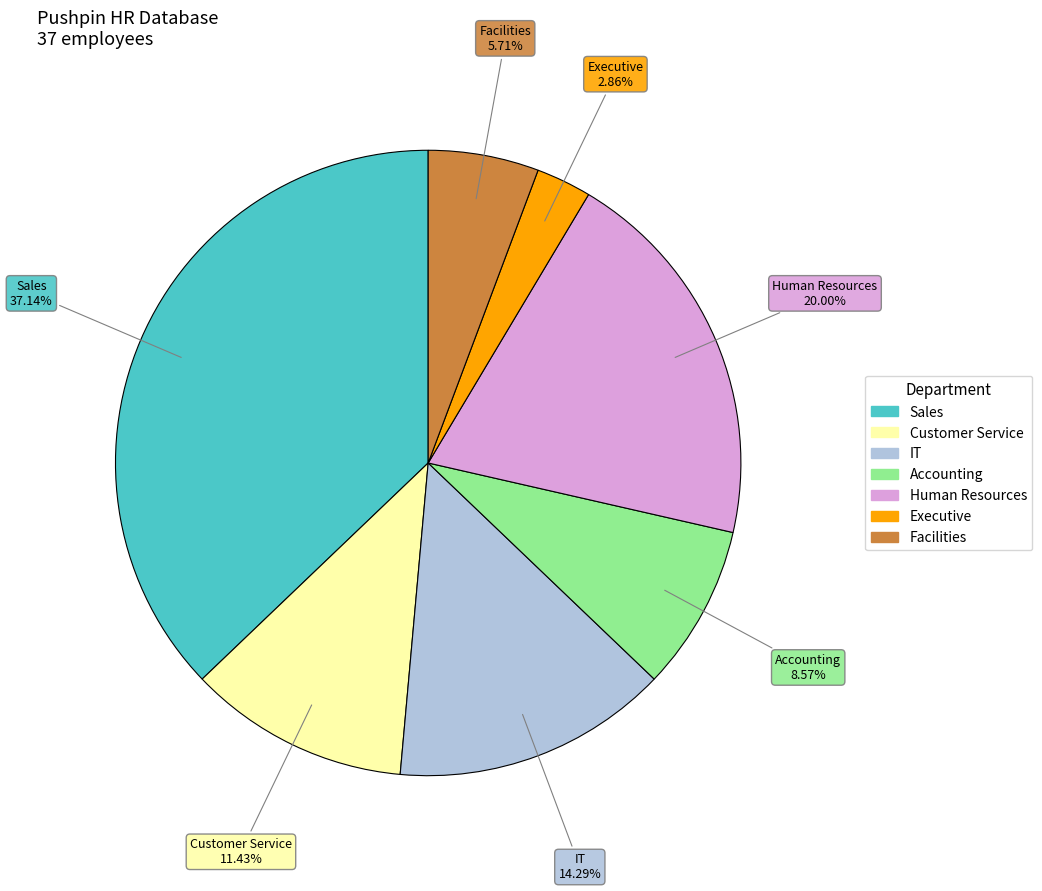

Is there a majority slice in this chart?

No